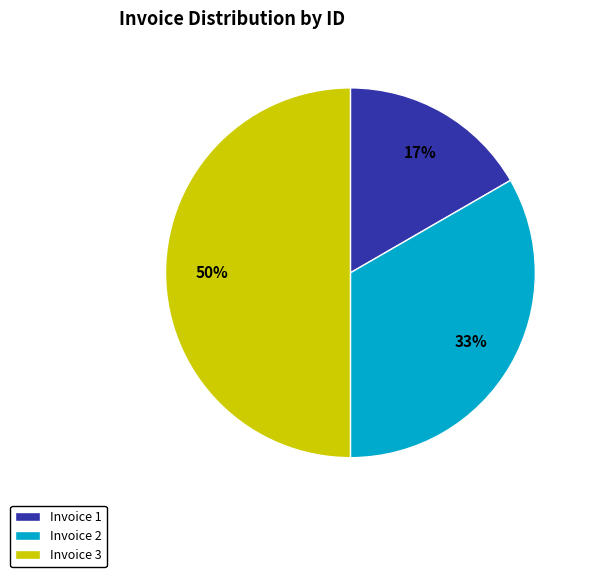

Rank the categories by value from lowest to highest.

Invoice 1, Invoice 2, Invoice 3